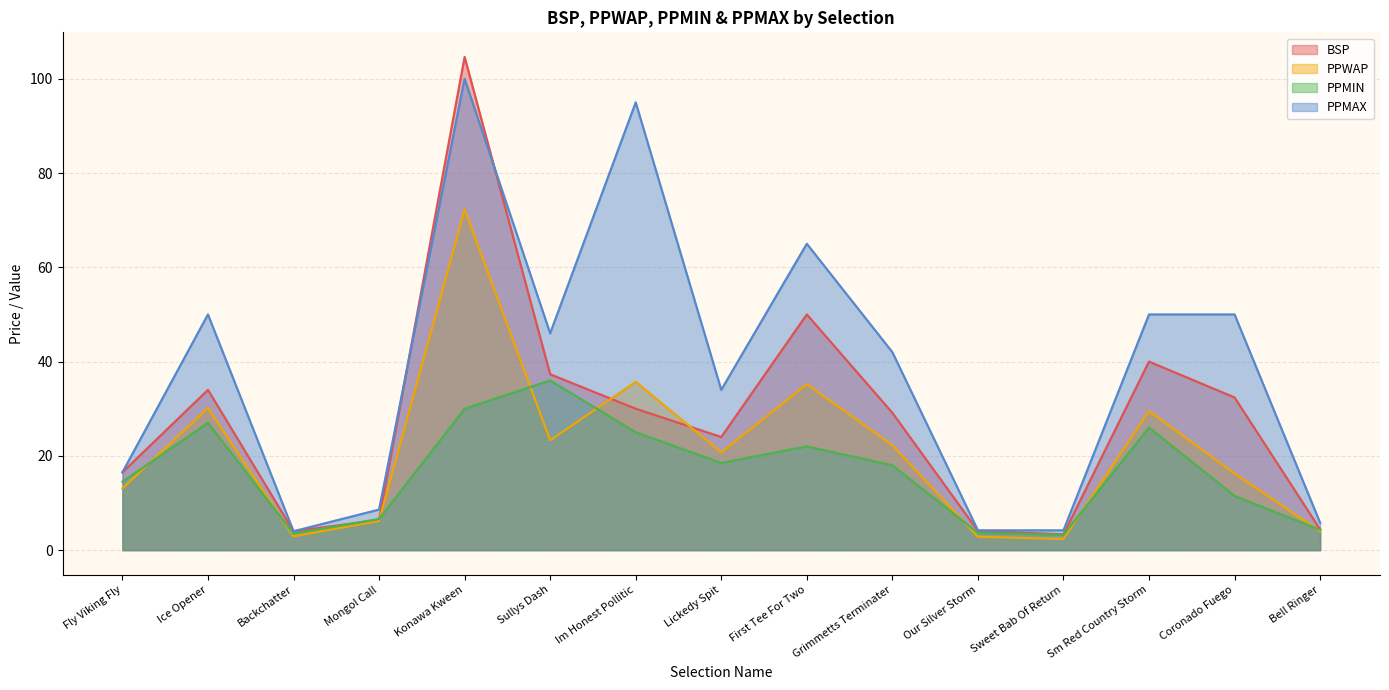

What is the average value of the PPMIN series?

16.7